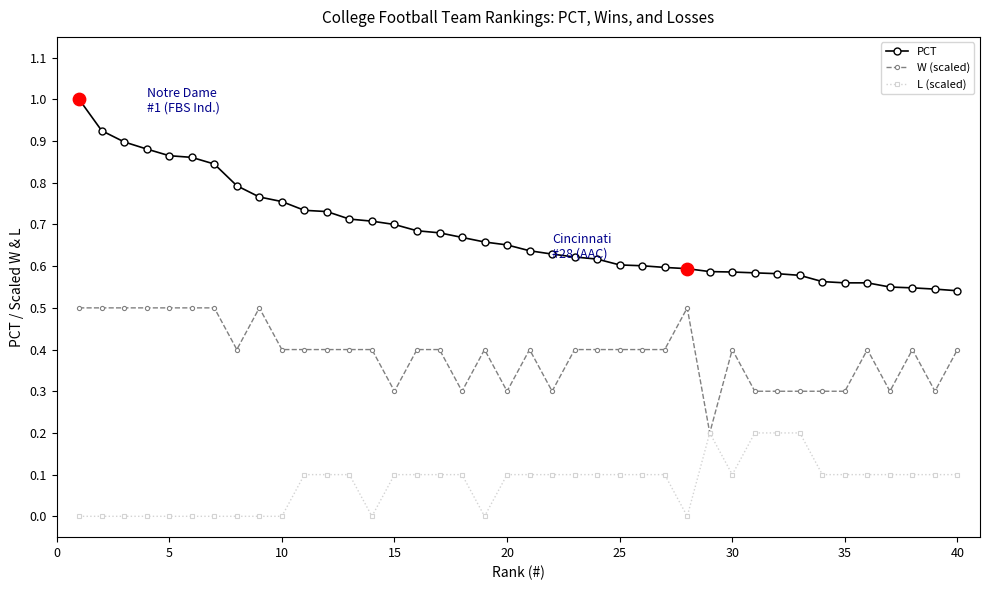

Which series has the largest range (max minus min)?

PCT